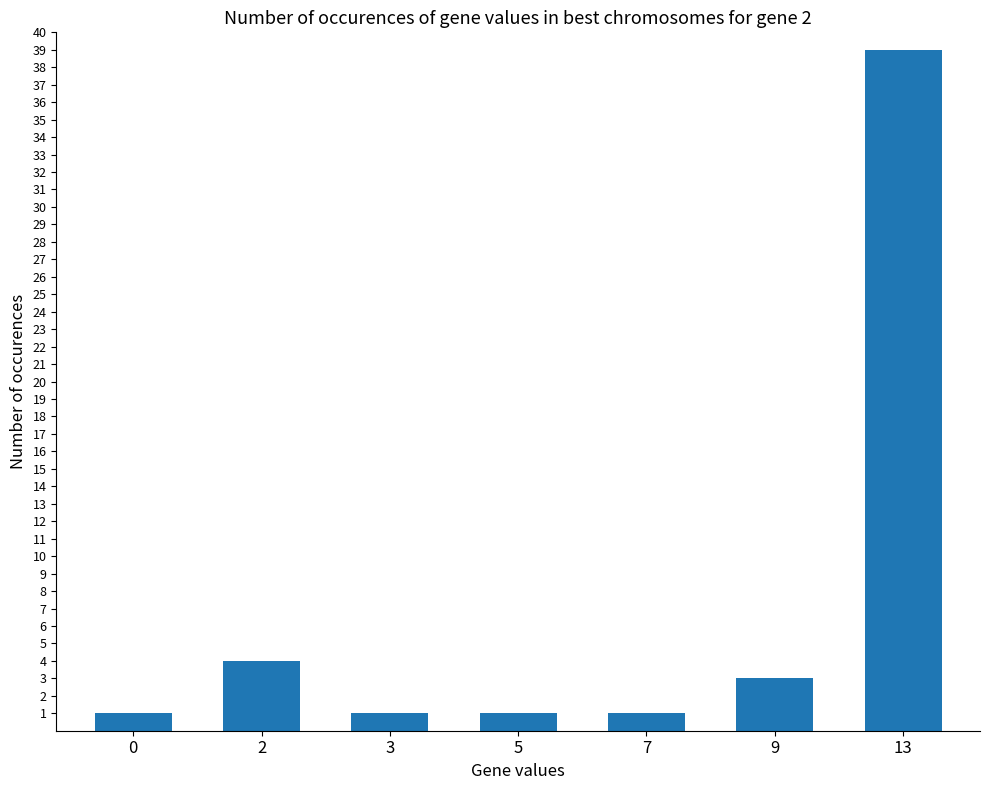

Does the chart contain stacked bars?

No